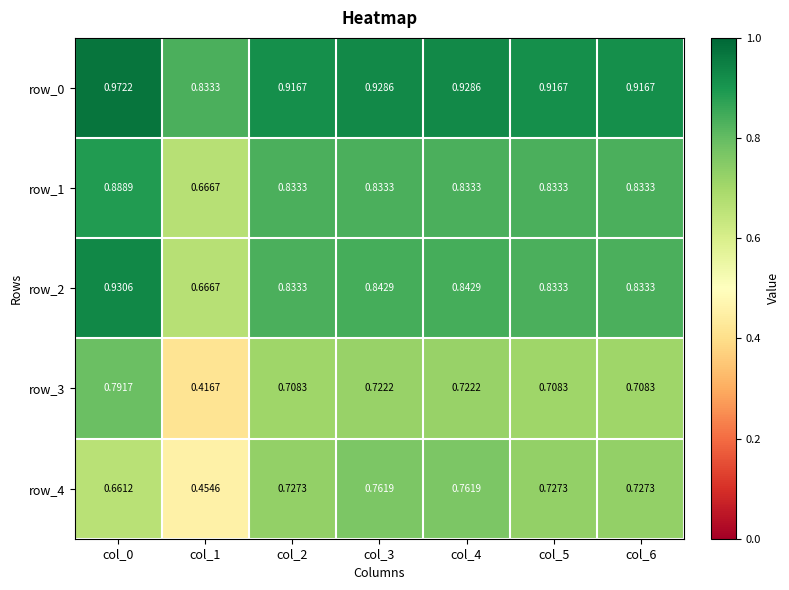

The value of row_3 at col_4 is 1.0. True or false?

False